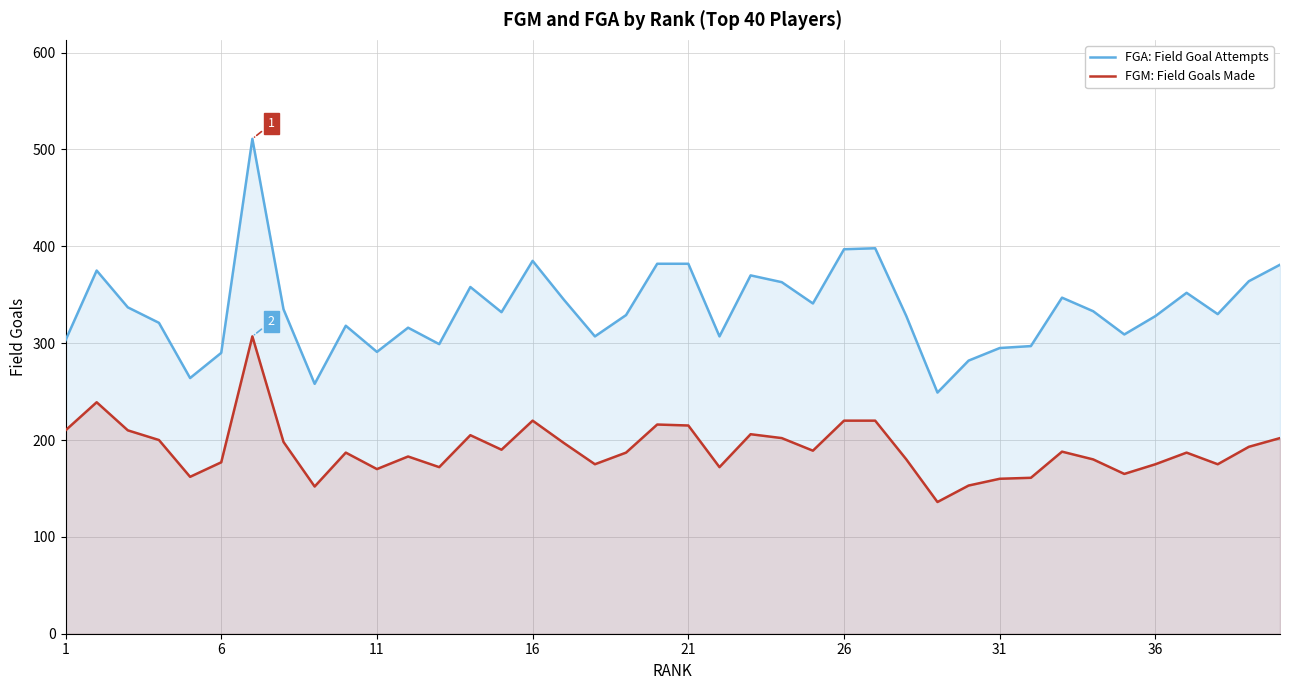

The value of FGA: Field Goal Attempts at 21 is 382. True or false?

True